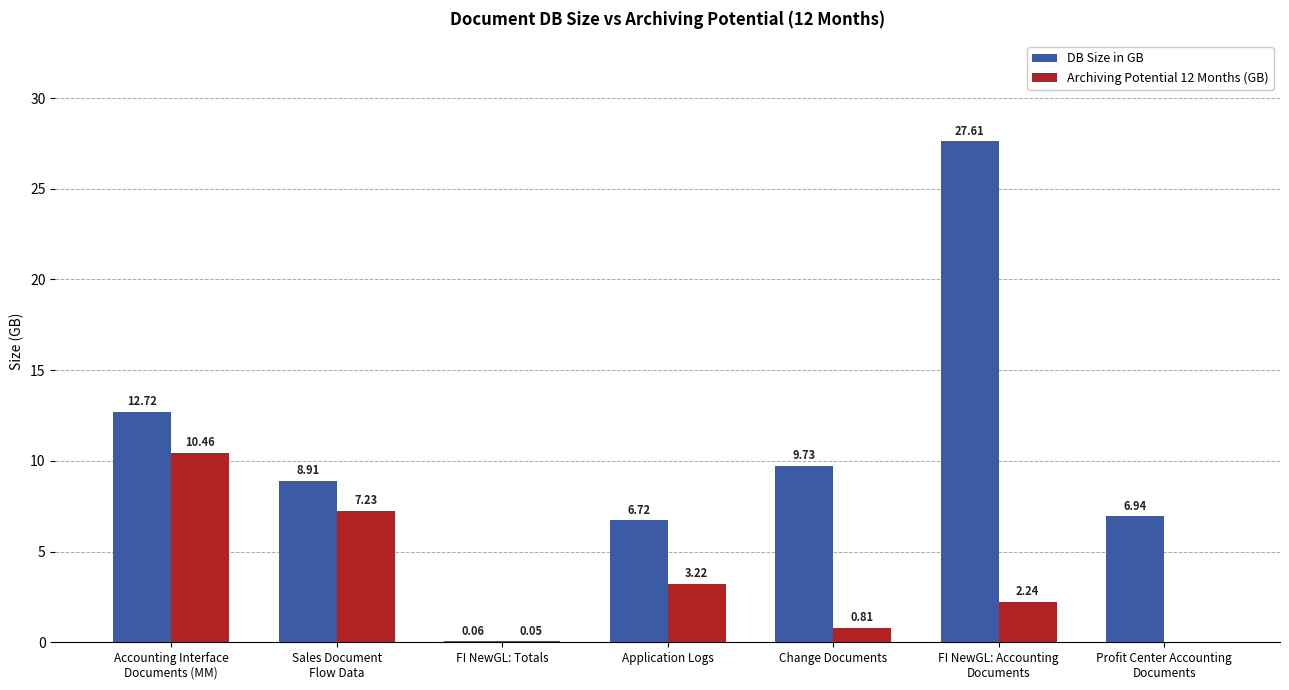

Which series has the largest total across all categories?

DB Size in GB